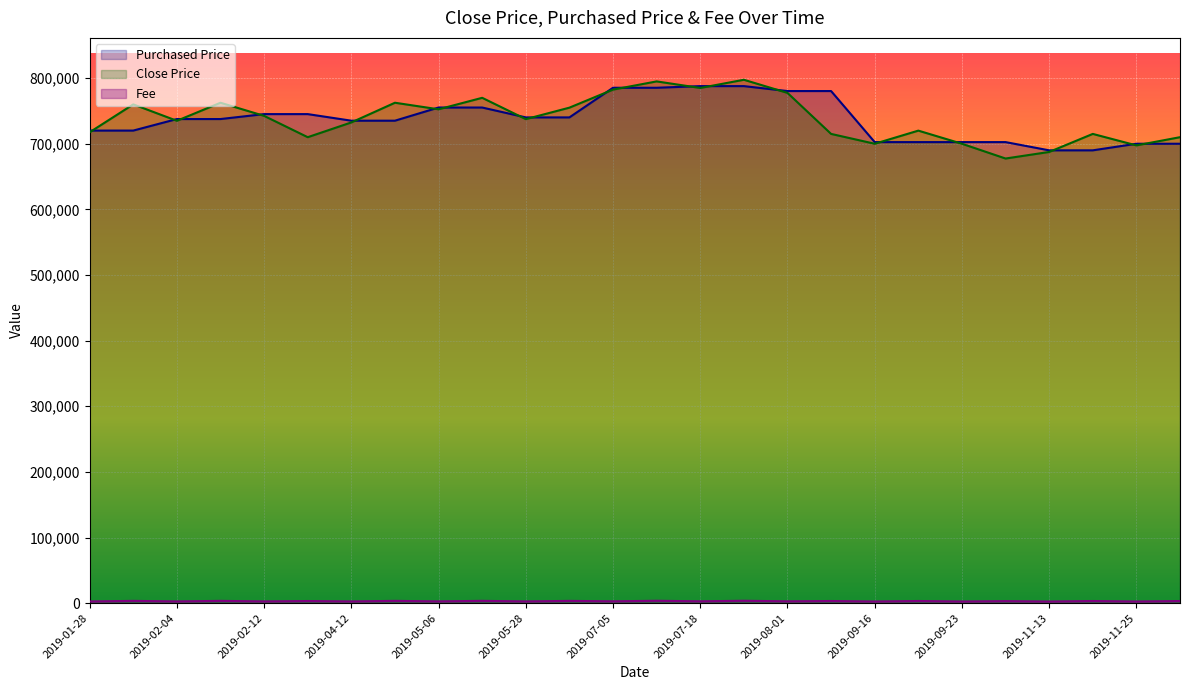

What is the minimum value for Fee?

2475